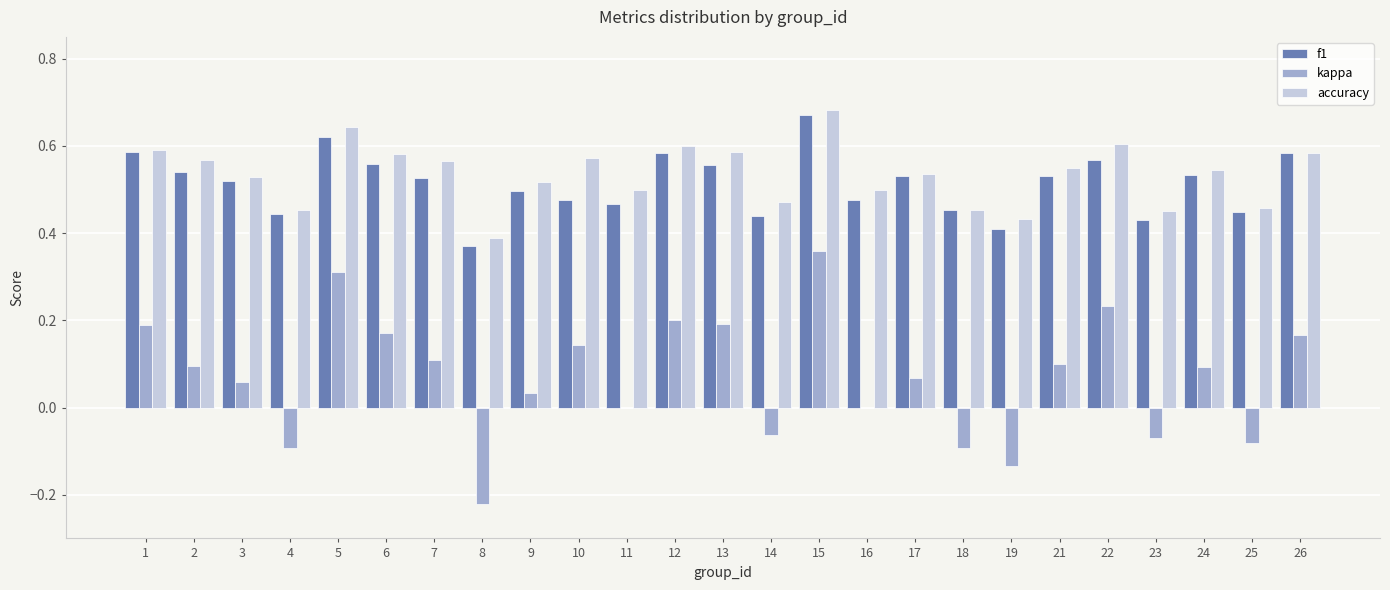

Which category has the highest value across all series?

15